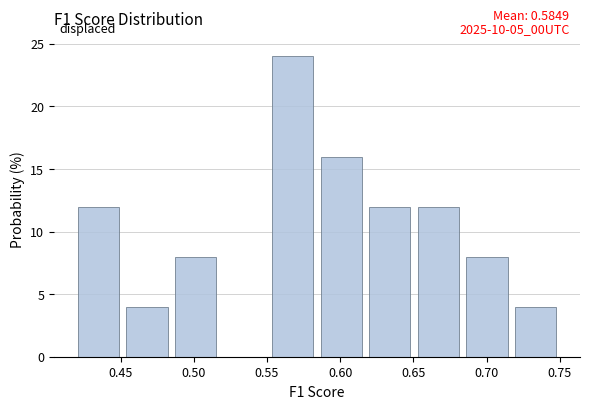

Over which range of the x-axis is the bar tallest?

0.550 to 0.585